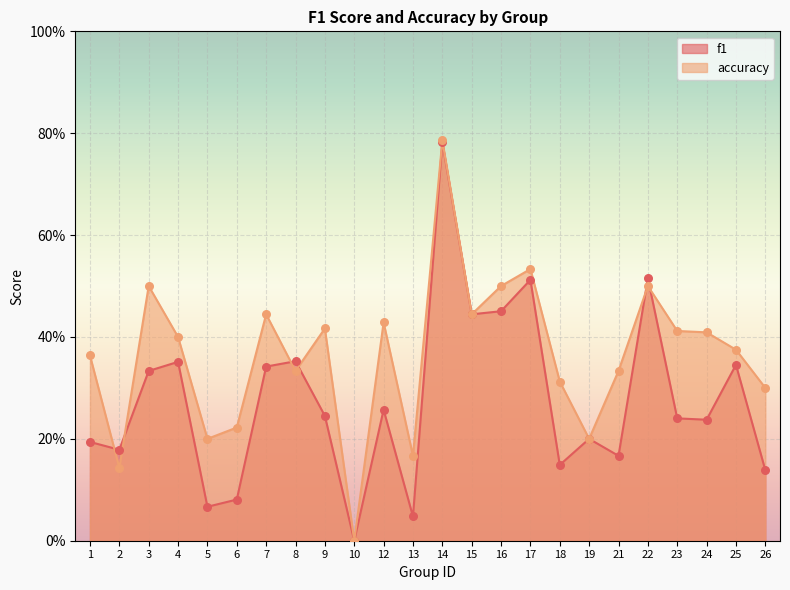

Which series has the largest total across all categories?

accuracy